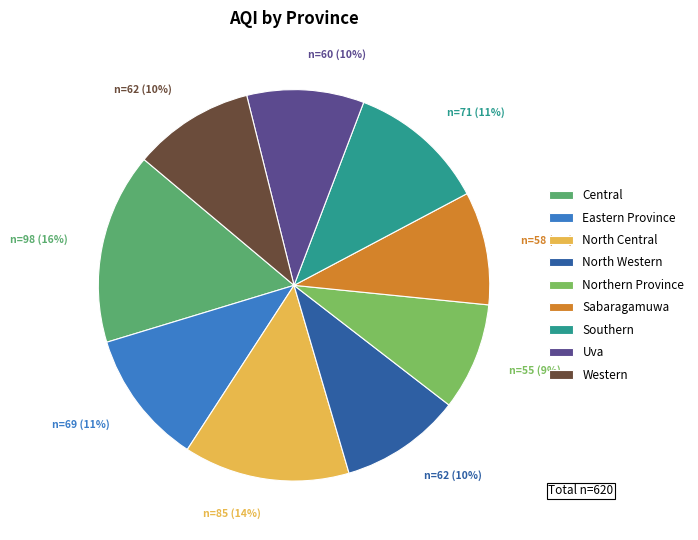

Is Sabaragamuwa the majority of the pie?

No